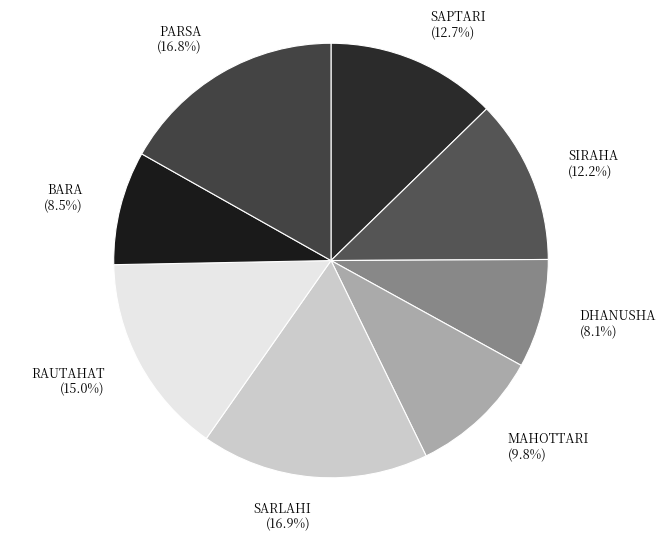

The SARLAHI slice represents 17% of the pie. True or false?

True